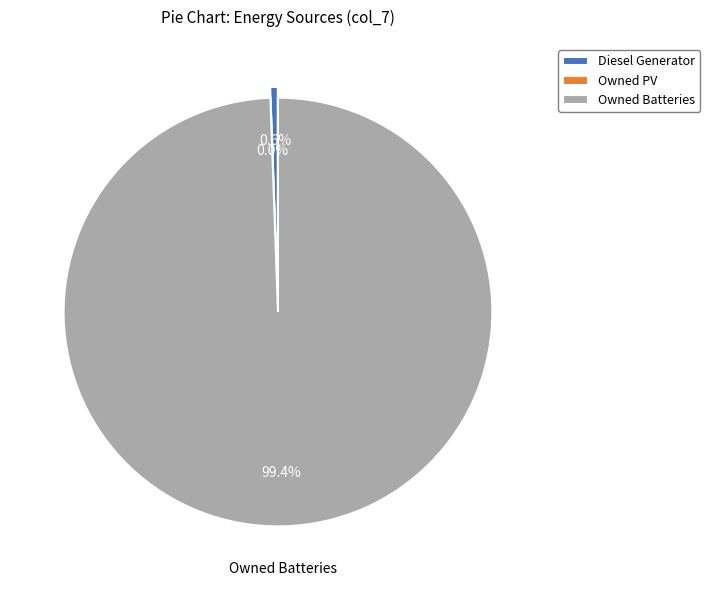

True or false: Diesel Generator accounts for 1% of the total.

True